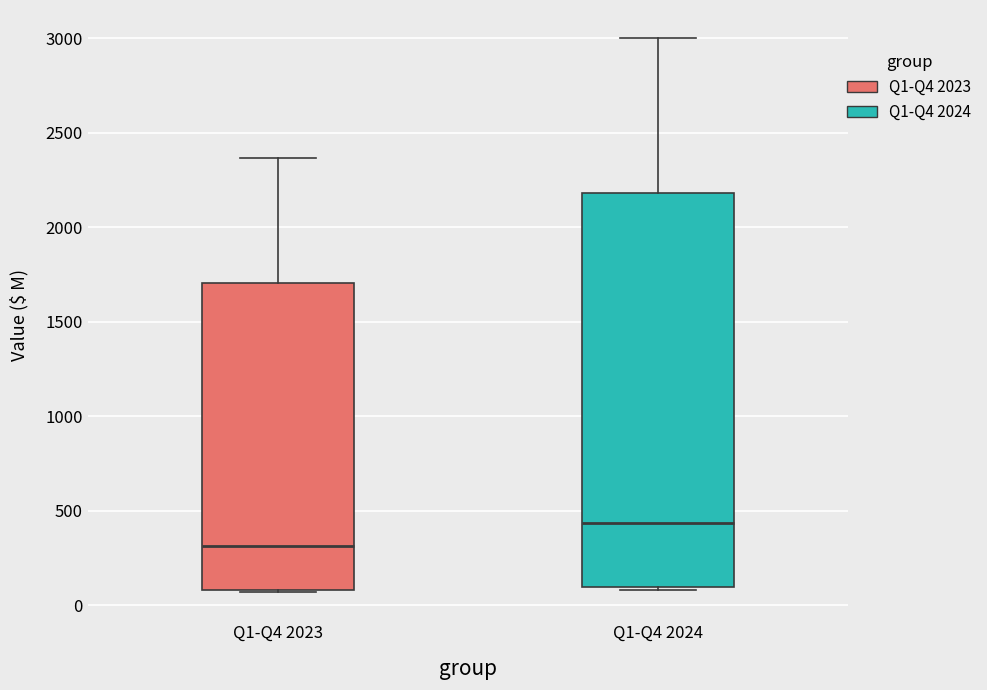

Reading left to right, transcribe this box plot: for each box, give where its median line is, the range the box spans, and where its two whiskers end, as read against the y-axis. The values are not printed on the chart, so give them approximately, as read against the axis.

Q1-Q4 2023: median 300, box 100 to 1700, whiskers 50 to 2350
Q1-Q4 2024: median 450, box 100 to 2200, whiskers 100 (just below the box's lower edge) to 3000